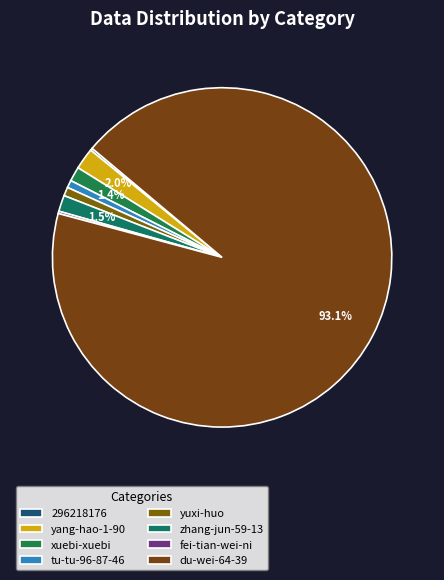

What is the total percentage of tu-tu-96-87-46 and yang-hao-1-90?

2.8%